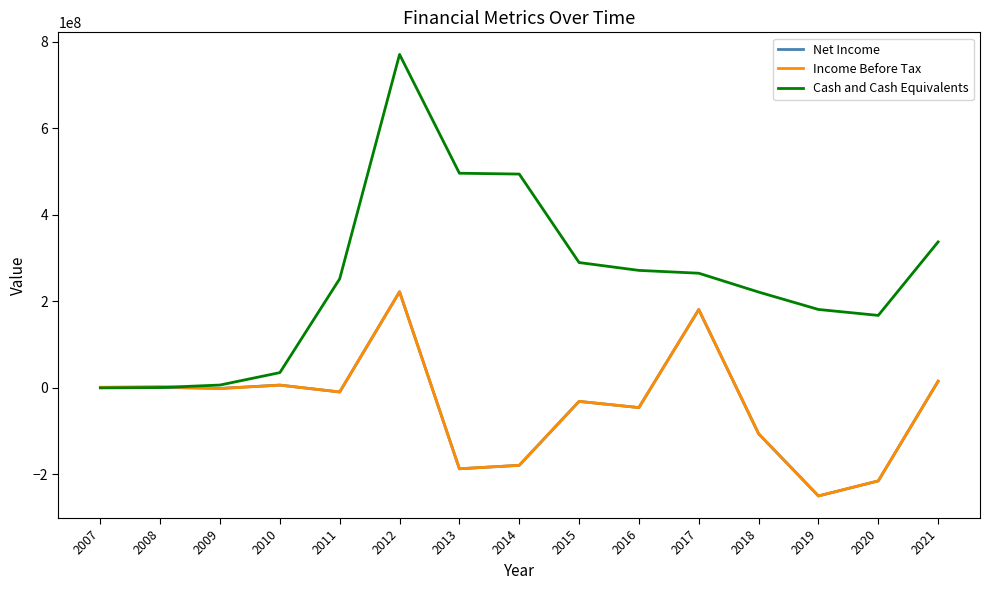

What is the highest value of the Income Before Tax series?

222282000